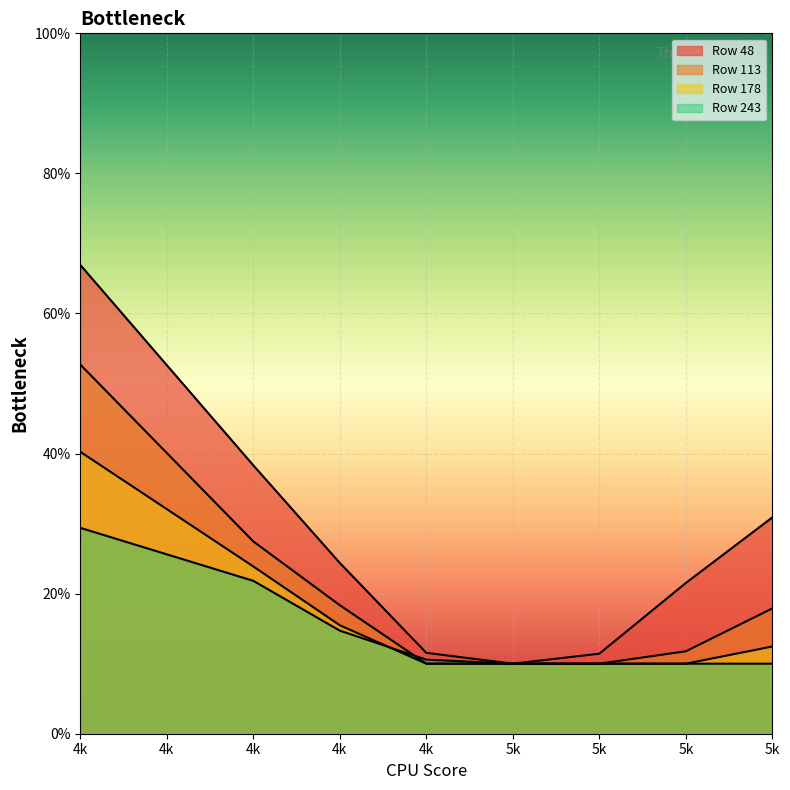

What is the difference between the 48 values at 4k and 5k?

0.1